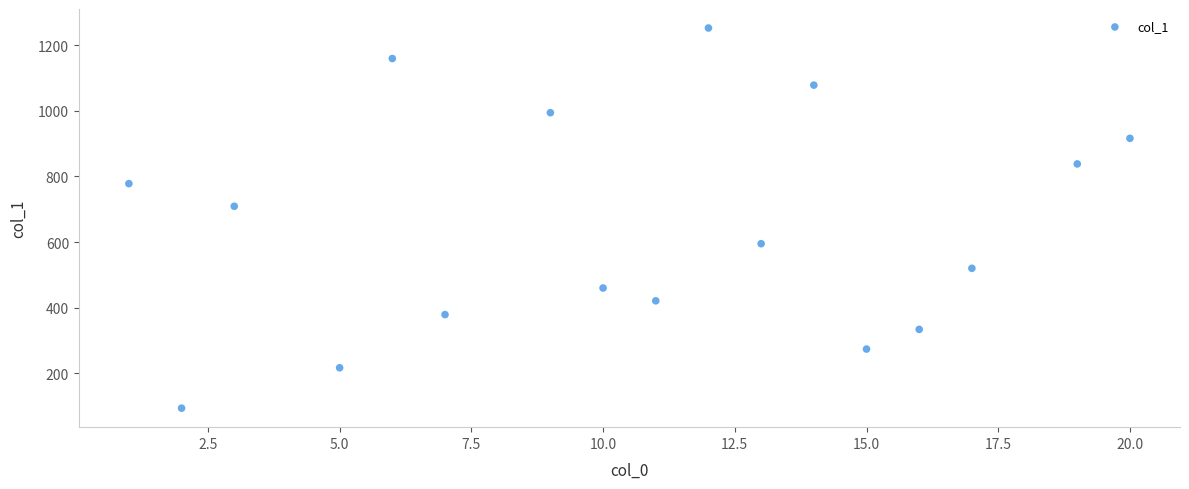

What Y value in the scatter plot is closest to 673?

709